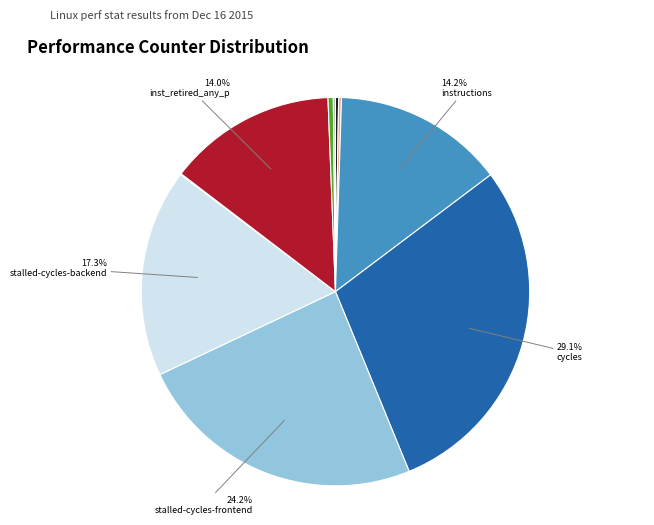

Is there a majority slice in this chart?

No